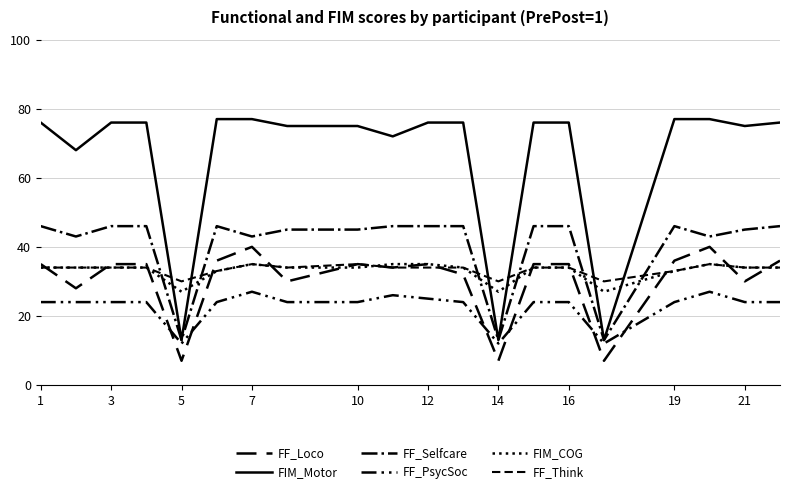

What is the sum of all FF_PsycSoc values?

453